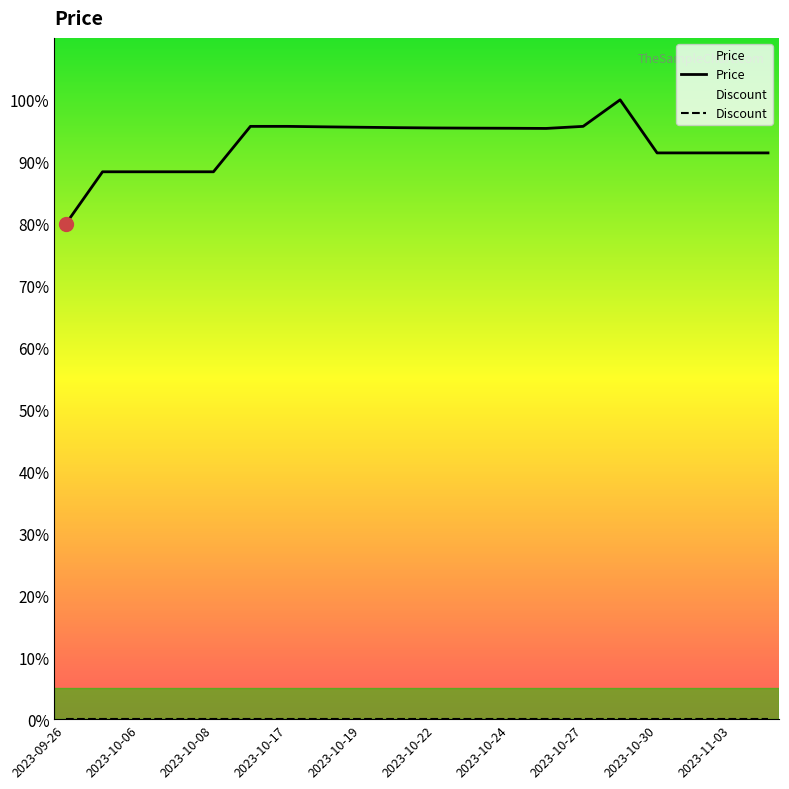

In Price, how many points are lower than both neighbors (excluding endpoints)?

1